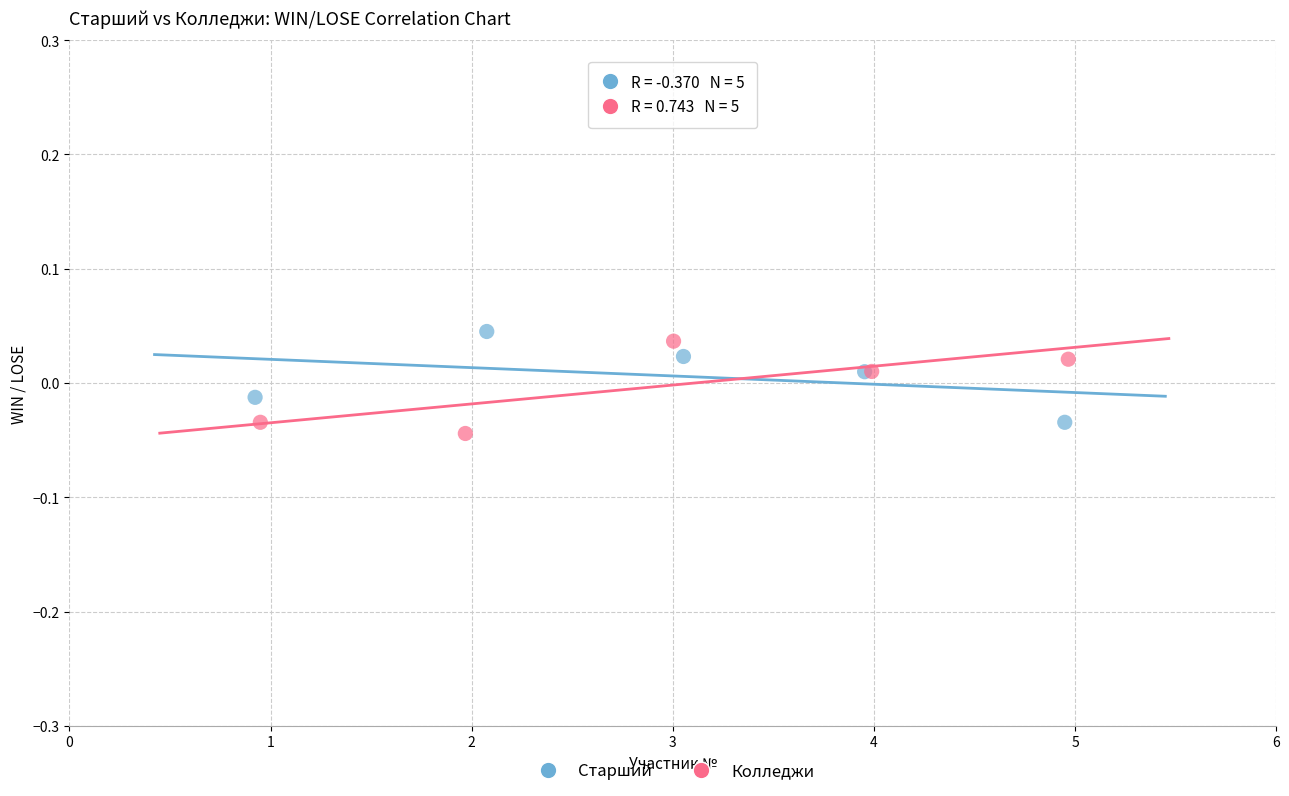

Which series contains the lowest Y value?

Колледжи